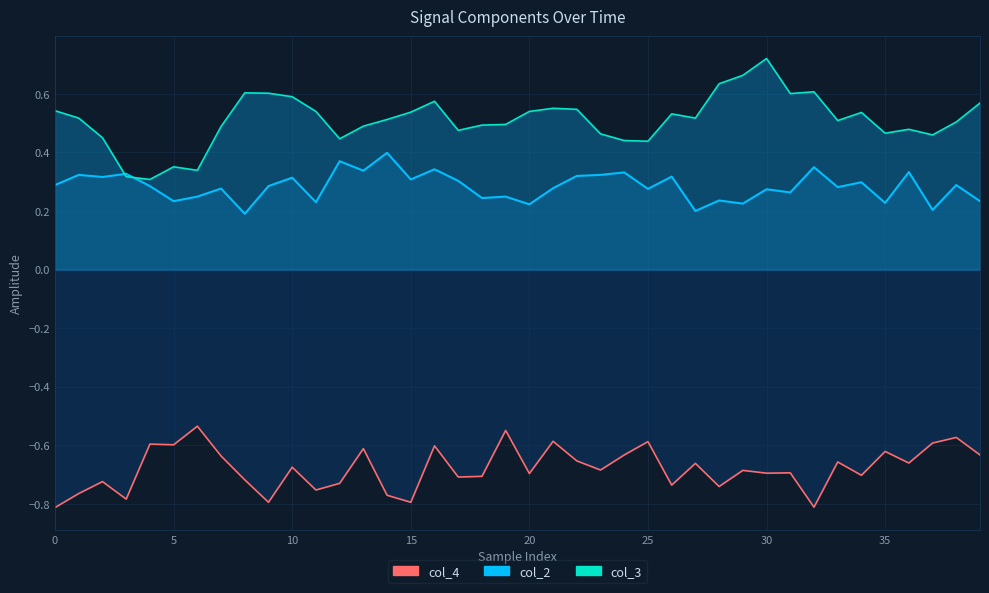

Reading left to right, list all the values displayed in this chart.

col_2: 0.3	0.3	0.3	0.3	0.3	0.2	0.2	0.3	0.2	0.3	0.3	0.2	0.4	0.3	0.4	0.3	0.3	0.3	0.2	0.2	0.2	0.3	0.3	0.3	0.3	0.3	0.3	0.2	0.2	0.2	0.3	0.3	0.3	0.3	0.3	0.2	0.3	0.2	0.3	0.2
col_3: 0.5	0.5	0.5	0.3	0.3	0.4	0.3	0.5	0.6	0.6	0.6	0.5	0.4	0.5	0.5	0.5	0.6	0.5	0.5	0.5	0.5	0.6	0.5	0.5	0.4	0.4	0.5	0.5	0.6	0.7	0.7	0.6	0.6	0.5	0.5	0.5	0.5	0.5	0.5	0.6
col_4: -0.8	-0.8	-0.7	-0.8	-0.6	-0.6	-0.5	-0.6	-0.7	-0.8	-0.7	-0.8	-0.7	-0.6	-0.8	-0.8	-0.6	-0.7	-0.7	-0.5	-0.7	-0.6	-0.7	-0.7	-0.6	-0.6	-0.7	-0.7	-0.7	-0.7	-0.7	-0.7	-0.8	-0.7	-0.7	-0.6	-0.7	-0.6	-0.6	-0.6